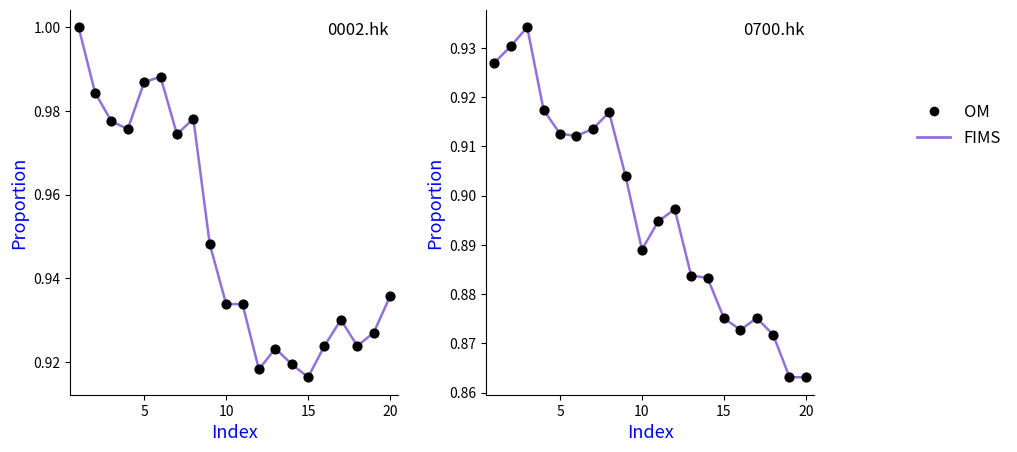

Which series contains the lowest Y value?

FIMS